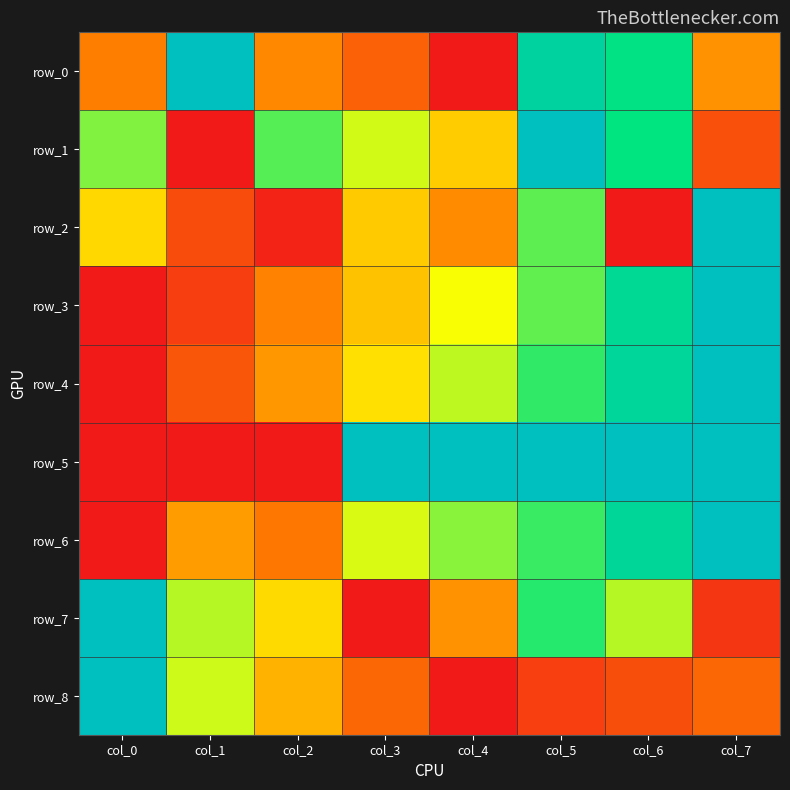

What is the average value of the row_7 series?

0.5